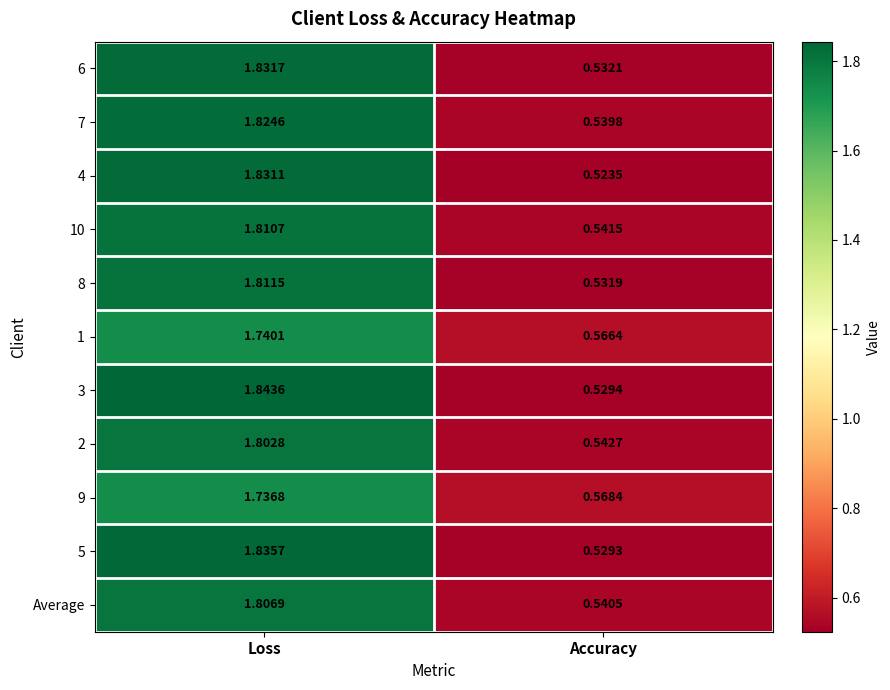

At which category is the sum across all series the highest?

Loss